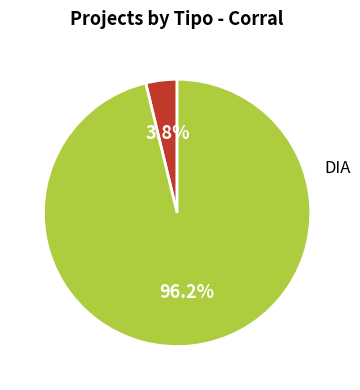

Is there a majority slice in this chart?

Yes